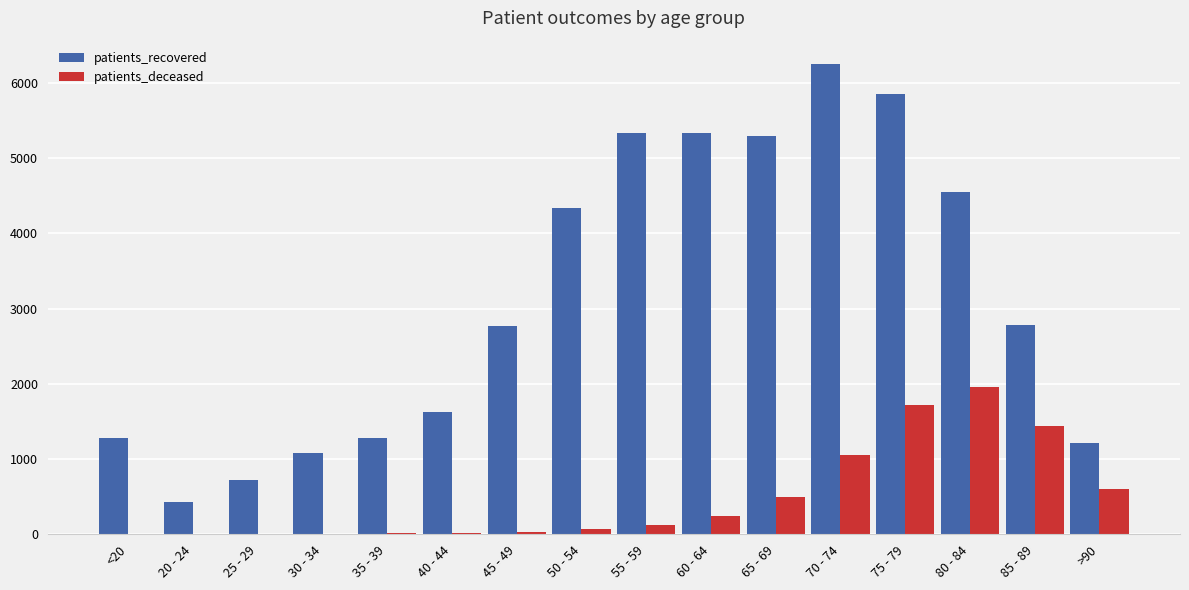

Is the value of patients_deceased at 65 - 69 greater than the value of patients_recovered at 65 - 69?

No